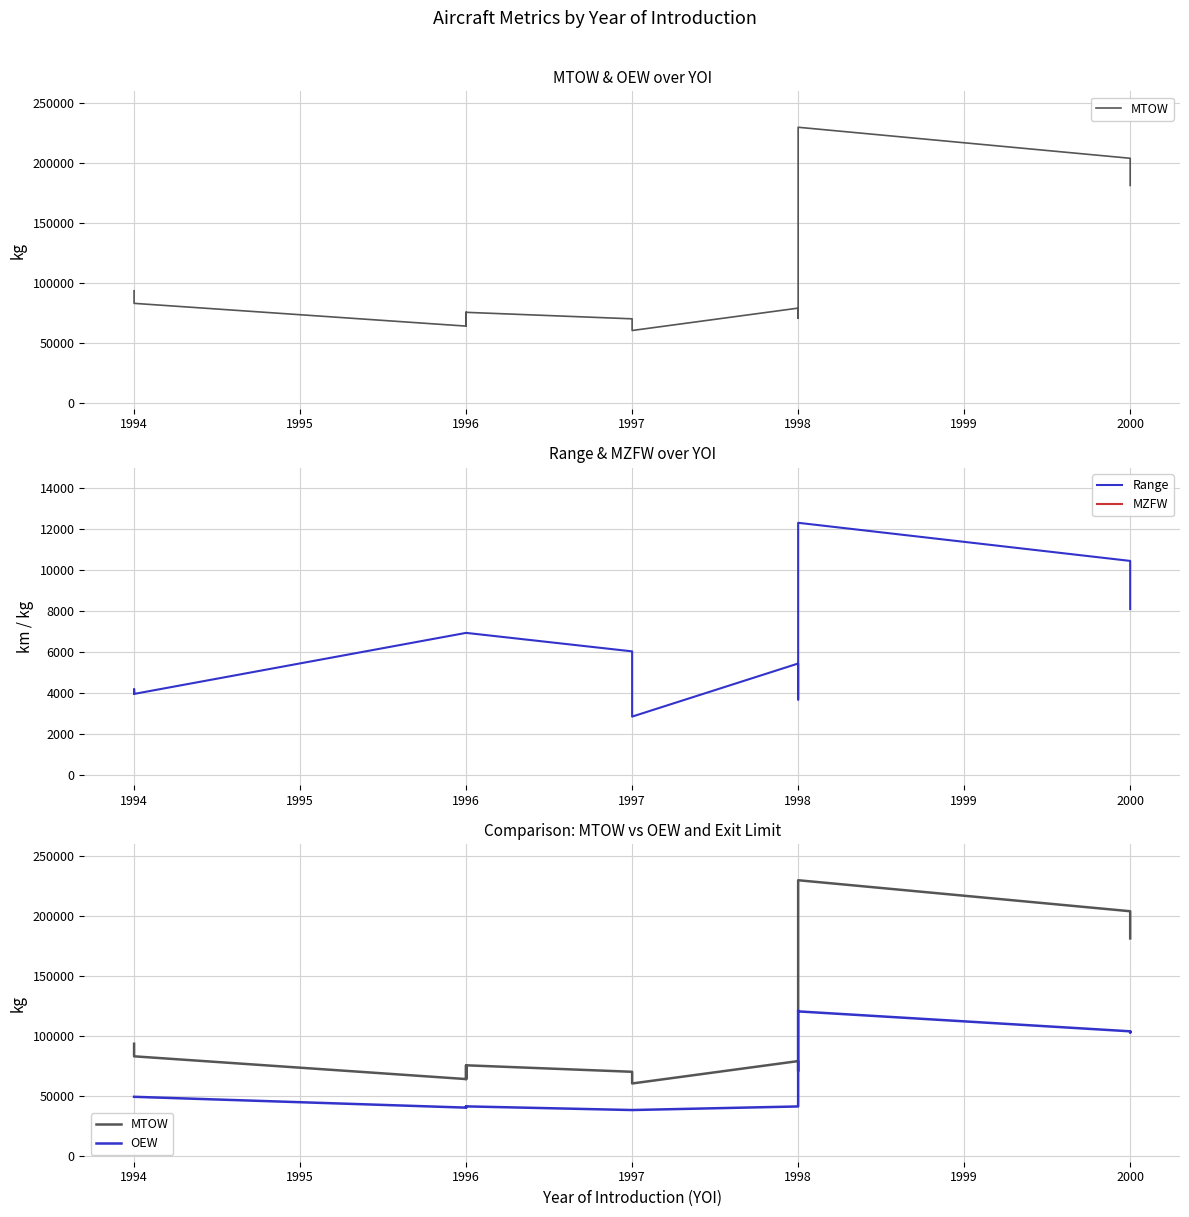

Rank the series by their maximum value, from lowest to highest.

Range, OEW, MZFW, MTOW